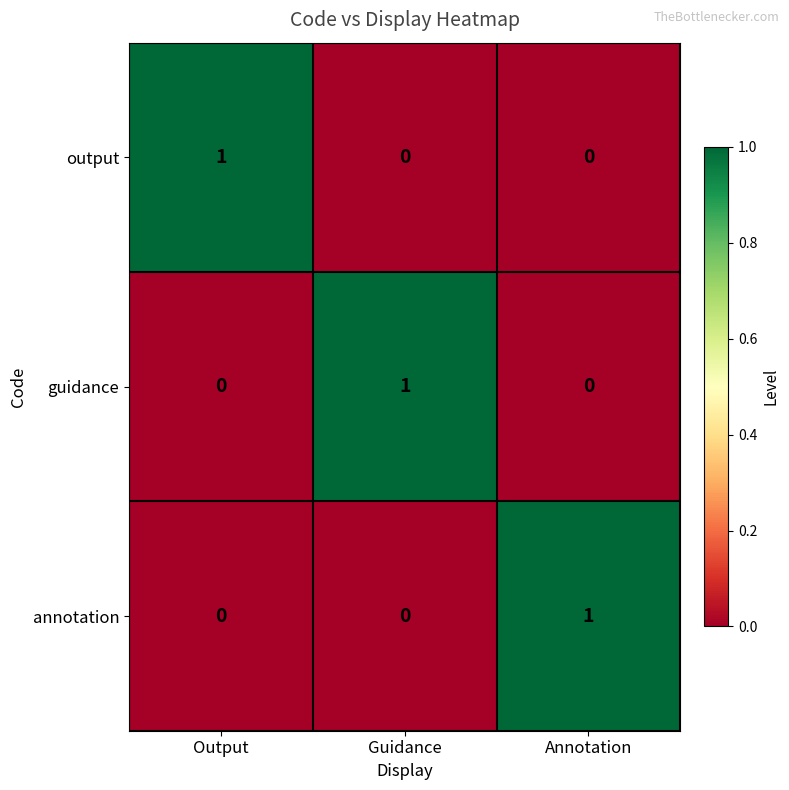

Reading right to left, extract all data points from this chart.

output: Annotation=0	Guidance=0	Output=1
guidance: Annotation=0	Guidance=1	Output=0
annotation: Annotation=1	Guidance=0	Output=0